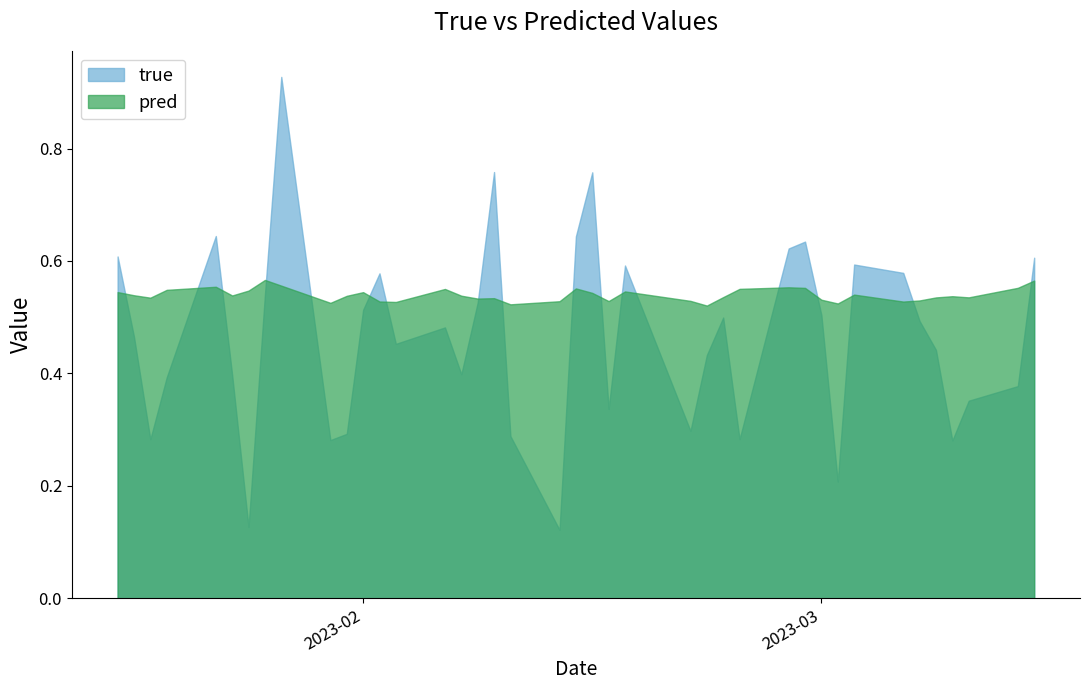

What is the maximum value shown in the chart?

0.9